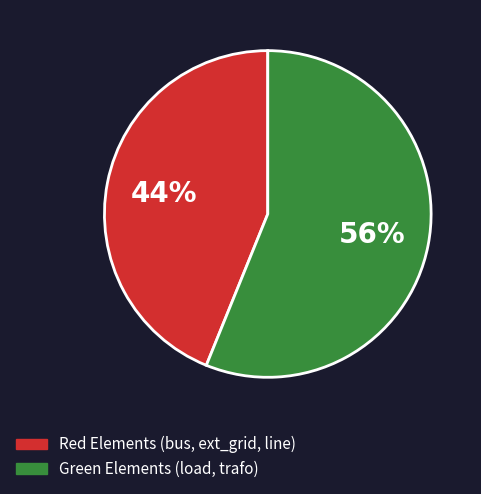

Does any single category account for the majority?

Yes